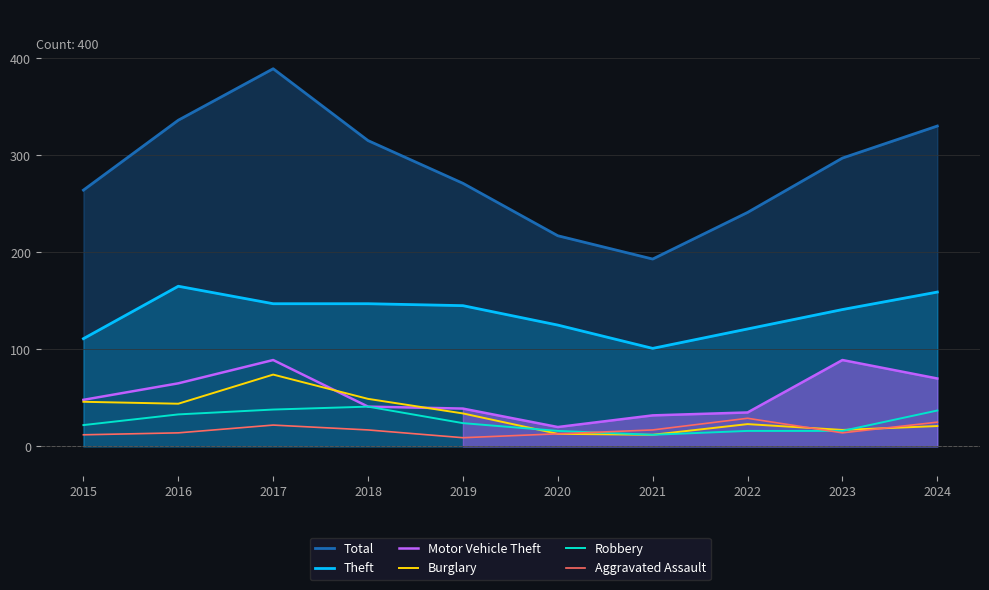

At which category is the sum across all series the highest?

2017